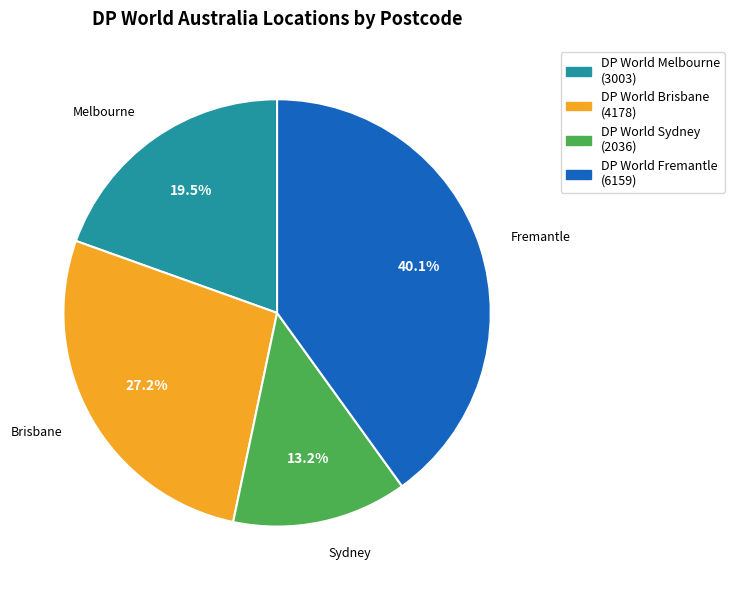

Which has a higher value, DP World Brisbane or DP World Sydney?

DP World Brisbane